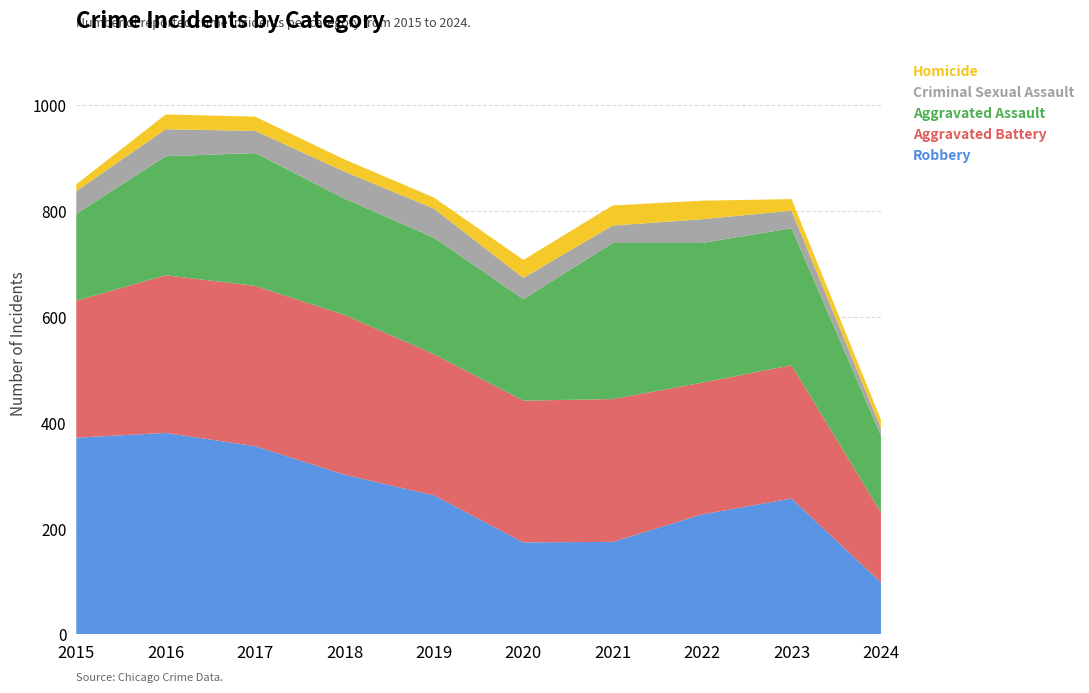

Reading left to right, extract all data points from this chart.

Robbery: 2015=372	2016=381	2017=356	2018=302	2019=263	2020=174	2021=175	2022=227	2023=257	2024=98
Aggravated Battery: 2015=259	2016=298	2017=303	2018=302	2019=267	2020=268	2021=270	2022=249	2023=252	2024=133
Aggravated Assault: 2015=164	2016=225	2017=251	2018=220	2019=220	2020=192	2021=295	2022=264	2023=259	2024=145
Criminal Sexual Assault: 2015=43	2016=51	2017=42	2018=51	2019=55	2020=40	2021=33	2022=45	2023=33	2024=14
Homicide: 2015=13	2016=28	2017=27	2018=23	2019=21	2020=34	2021=38	2022=35	2023=22	2024=16